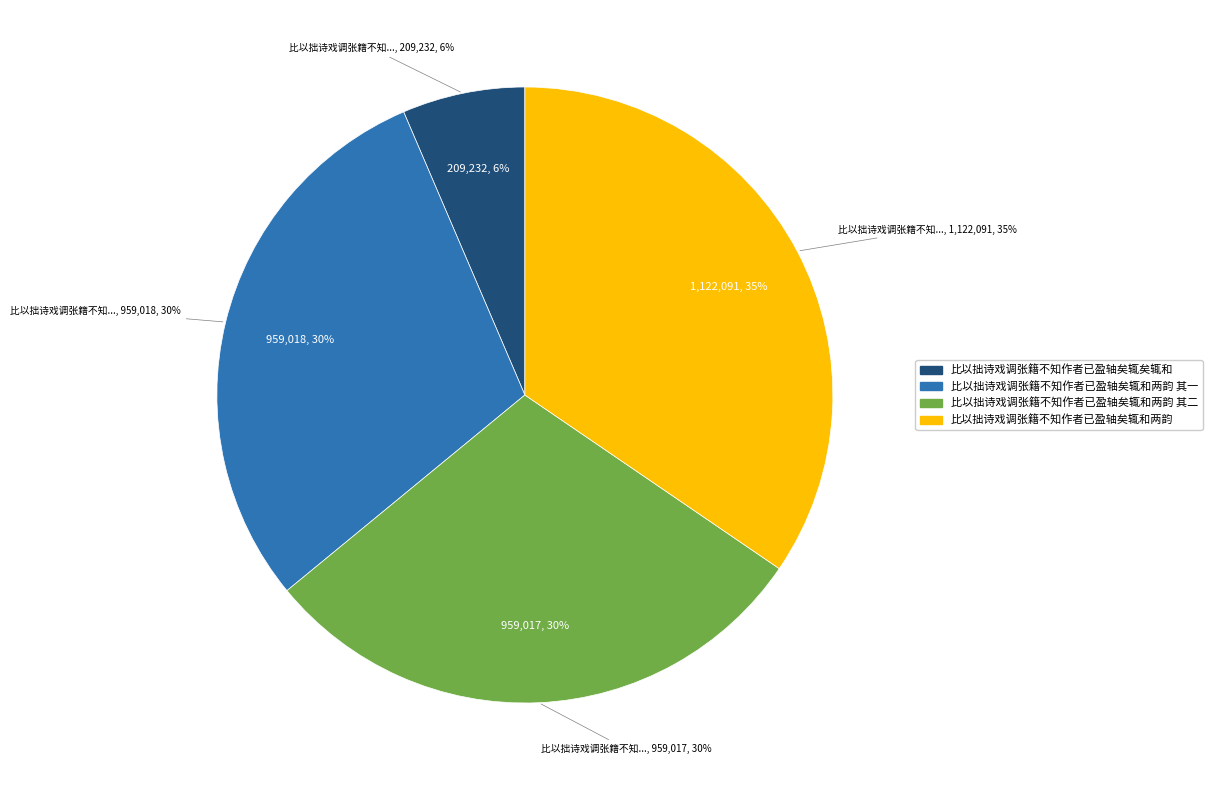

What is the change in value from 比以拙诗戏调张籍不知作者已盈轴矣辄和两韵 其一 to 比以拙诗戏调张籍不知作者已盈轴矣辄和两韵 其二?

-1